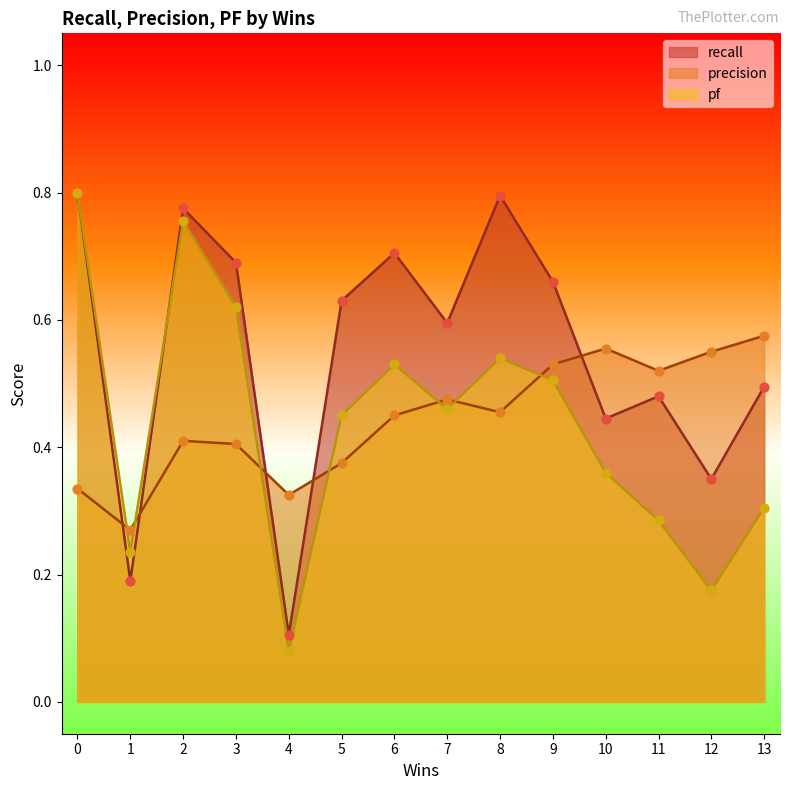

Is the value of pf at 8 greater than the value of recall at 10?

Yes